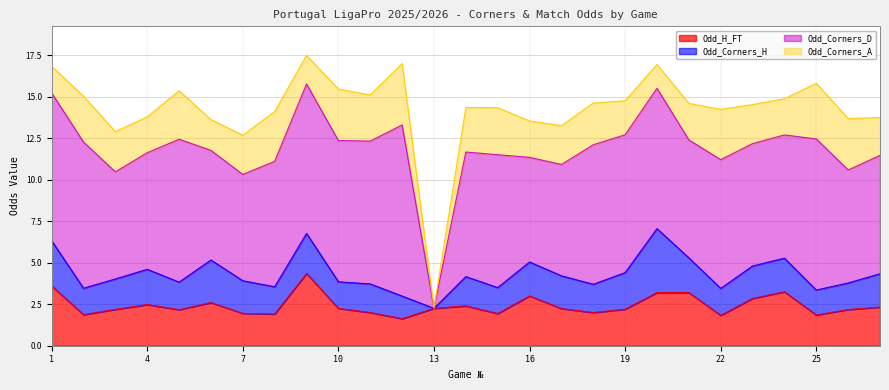

What are all the series names shown in the legend?

Odd_H_FT, Odd_Corners_H, Odd_Corners_D, Odd_Corners_A